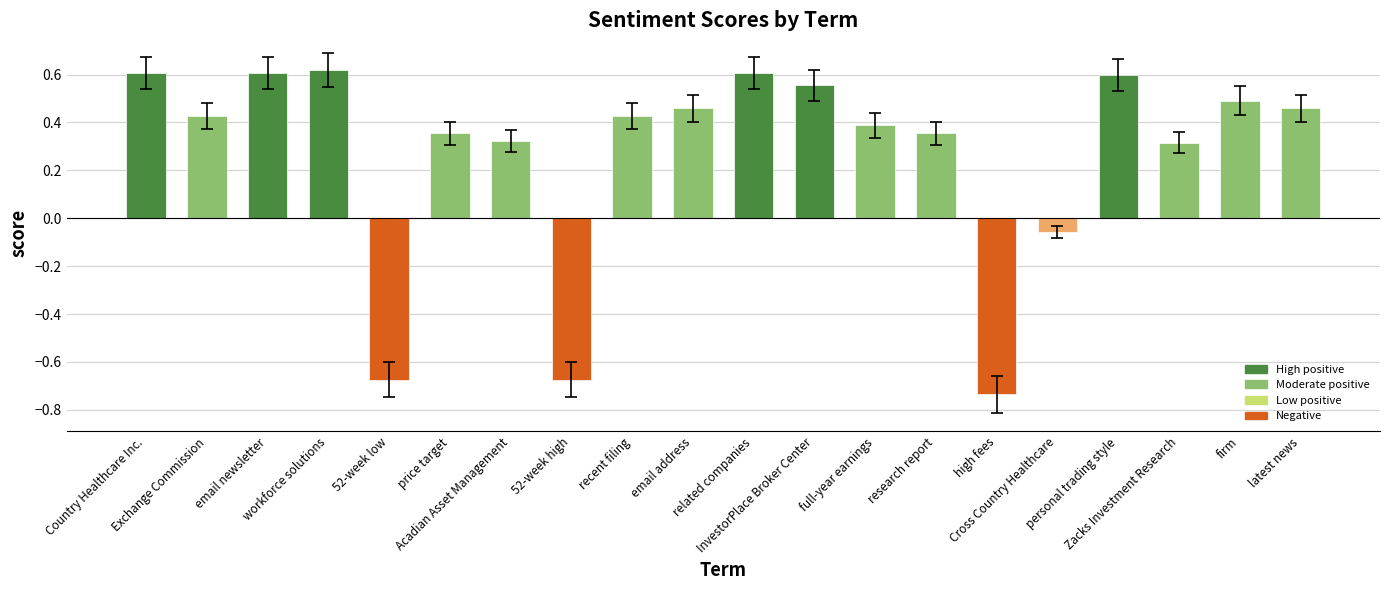

How many values exceed 0?

16